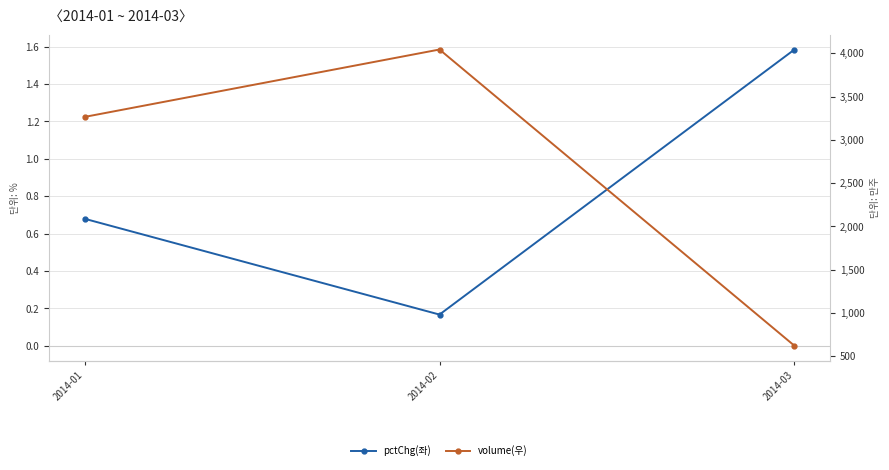

At which category is the sum across all series the highest?

2014-02